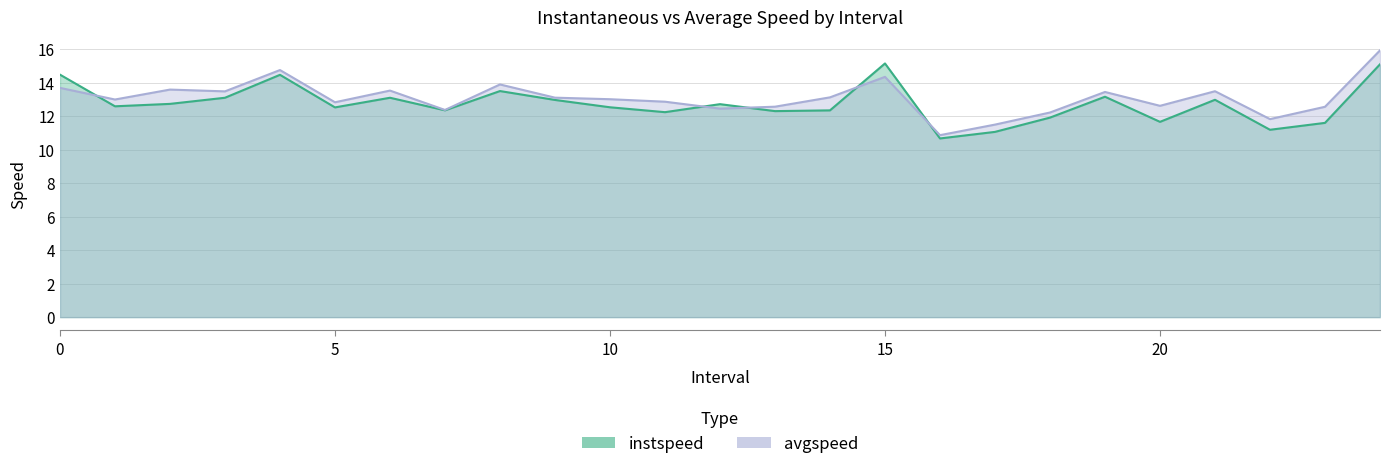

What is the label of the 17th point from the left?

16.0